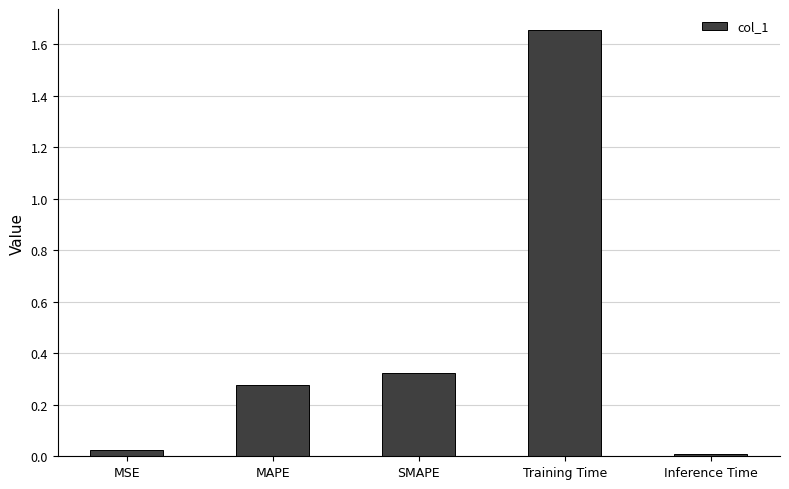

What is the label of the 2nd bar from the left?

MAPE